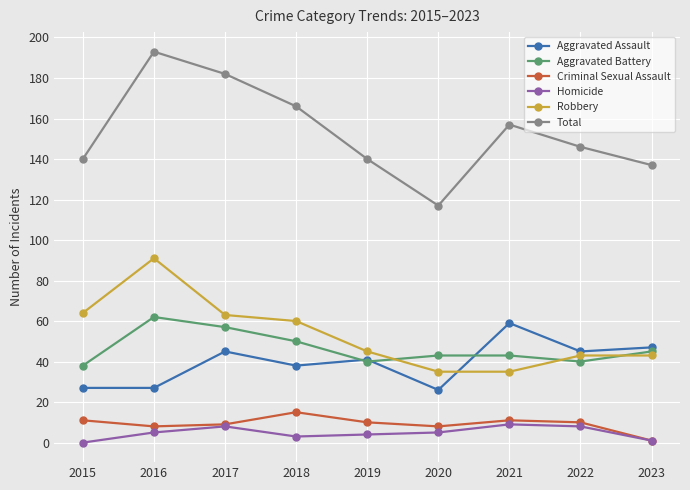

Count the number of data series in this chart.

6